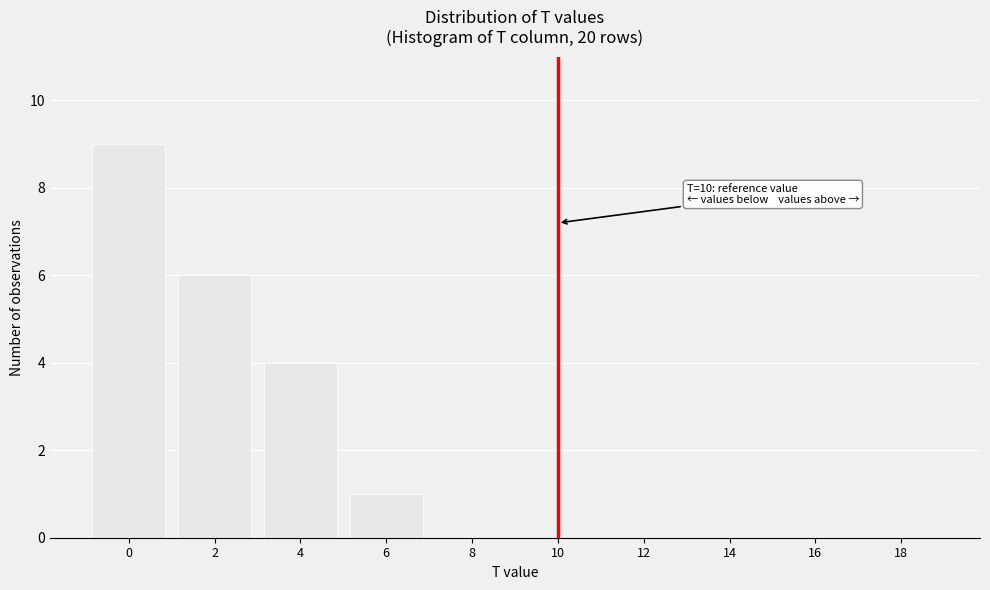

Reading left to right, what are all the values shown in this chart?

0=9	2=6	4=4	6=1	8=0	10=0	12=0	14=0	16=0	18=0